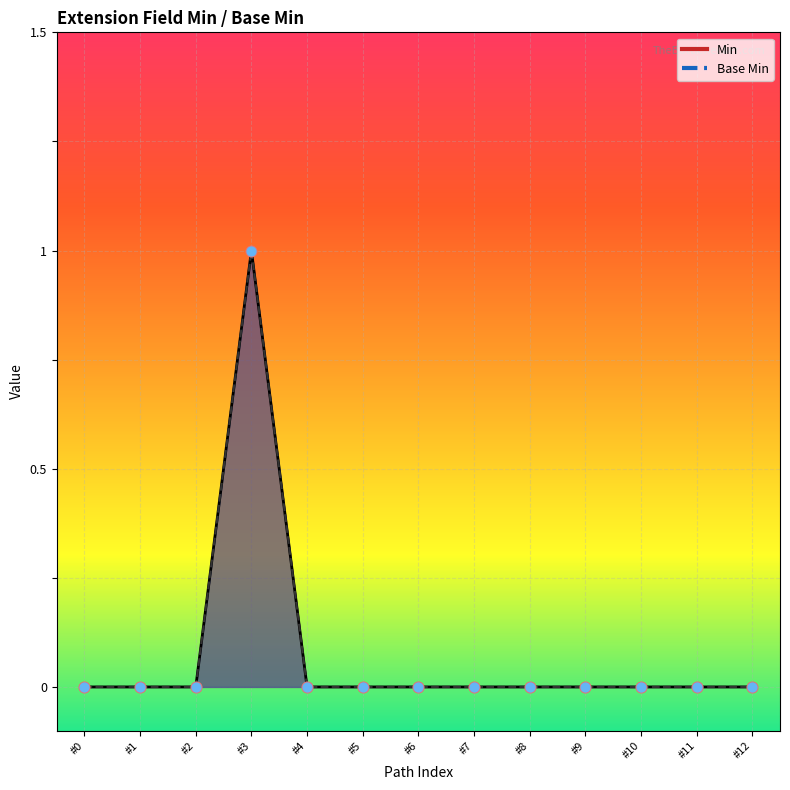

Which series contains the lowest Y value?

Min